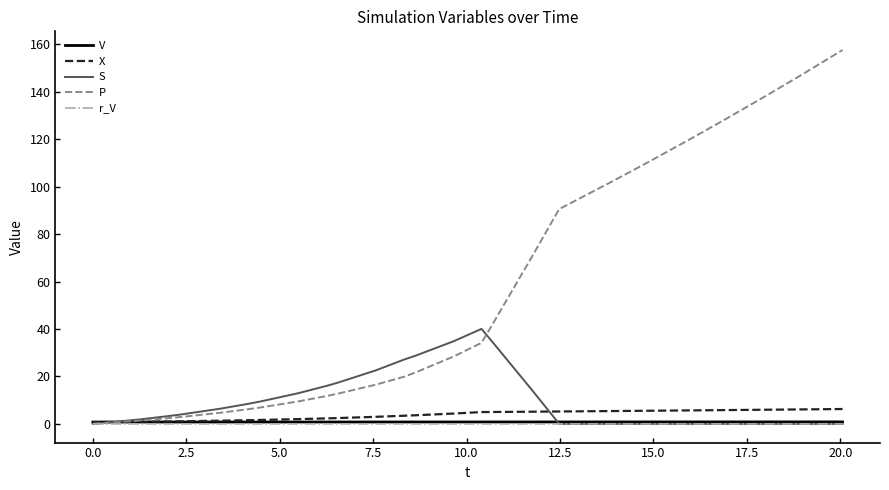

What is the highest value of the P series?

157.6